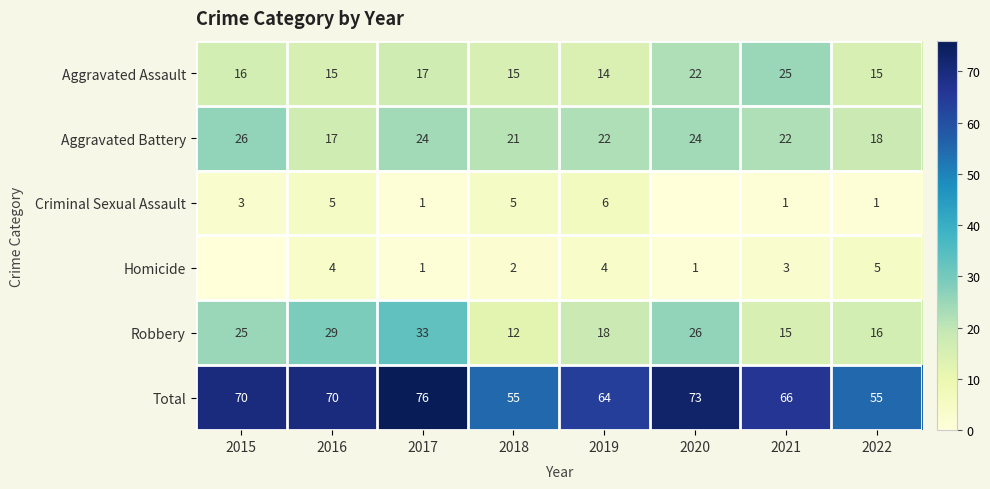

Where is Total nearest to the value 65?

2019